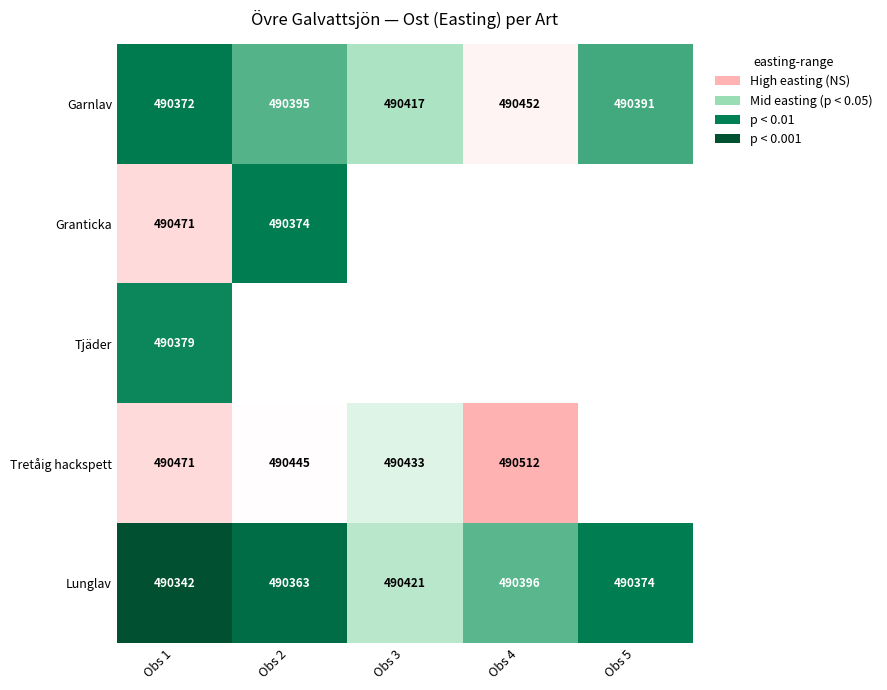

What is the difference between the maximum and minimum values in the Lunglav series?

79